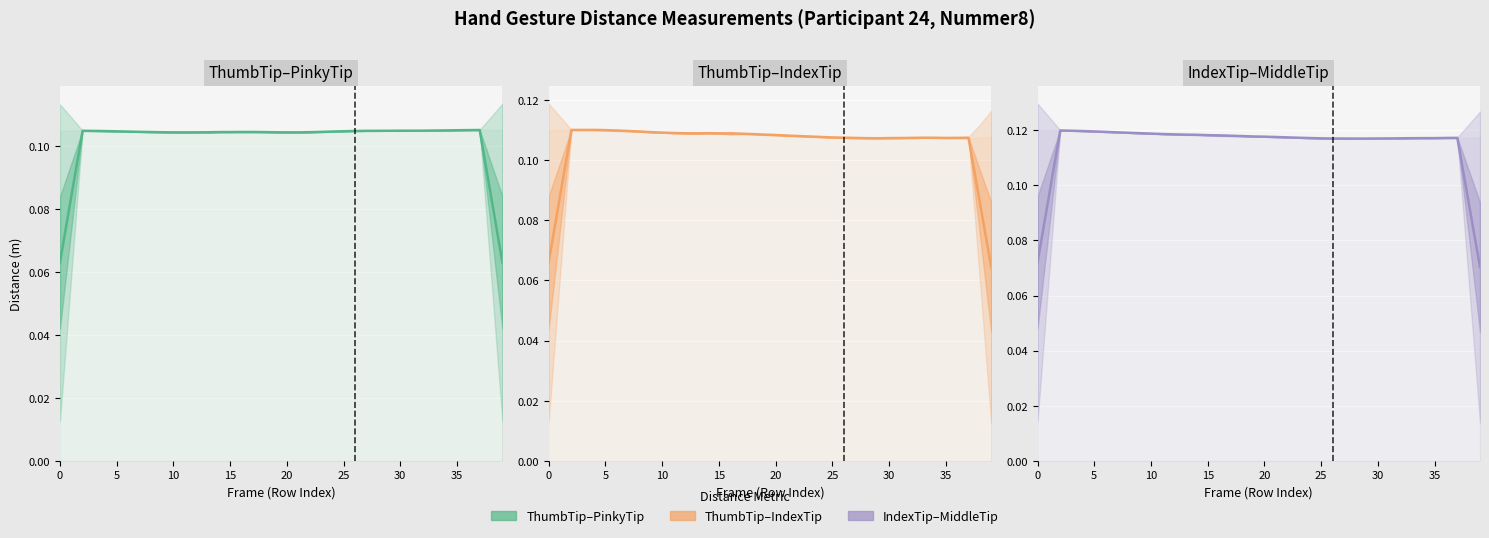

List the series in order of their overall mean, lowest first.

ThumbTip–PinkyTip, ThumbTip–IndexTip, IndexTip–MiddleTip